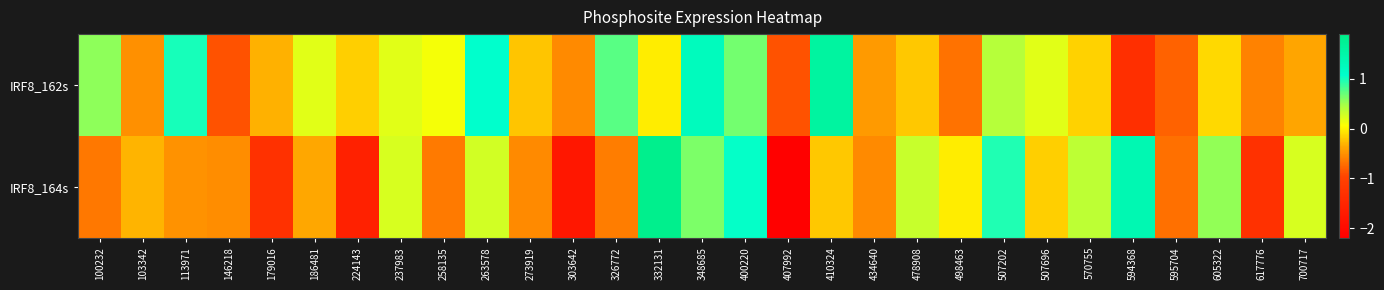

At which category is the sum across all series the highest?

348685